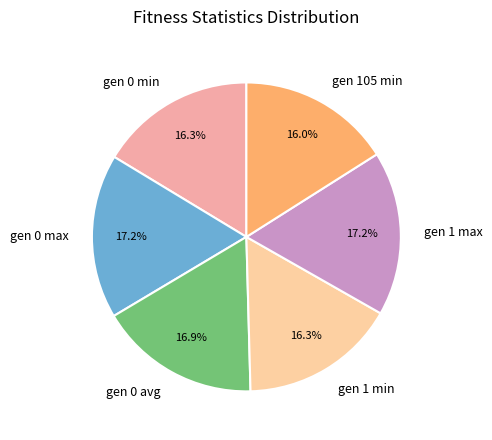

Which has a higher value, gen 1 max or gen 0 min?

gen 1 max